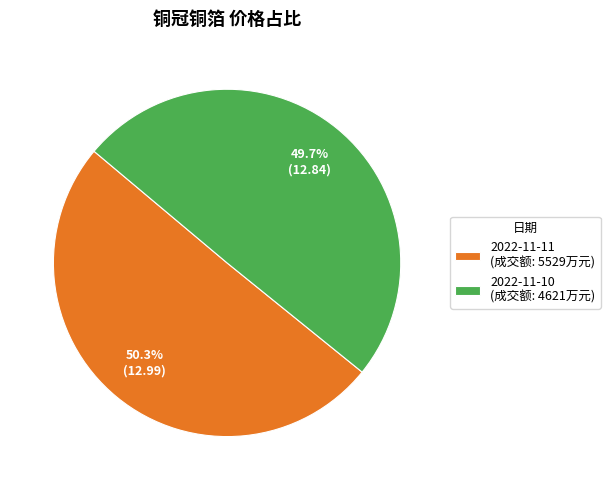

Is it true that 2022-11-11 is 50% of the pie?

True